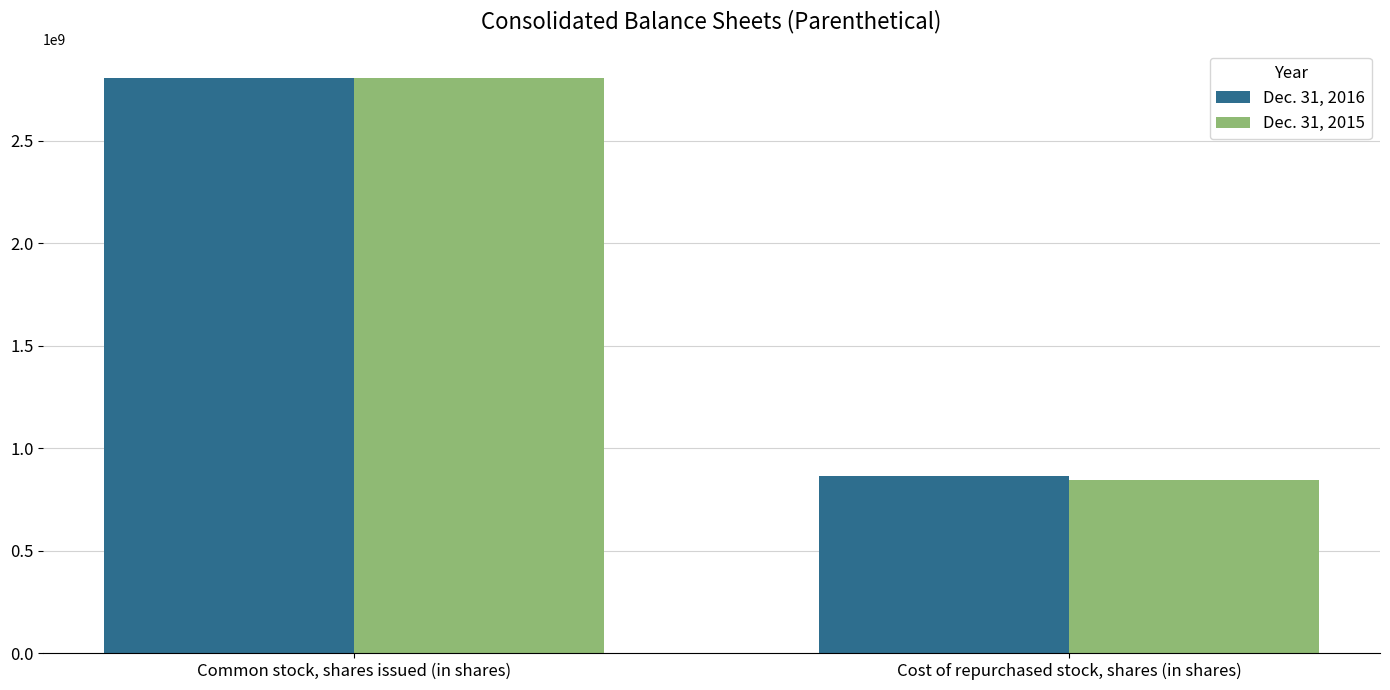

What is the label of the 2nd bar from the right?

Common stock, shares issued (in shares)